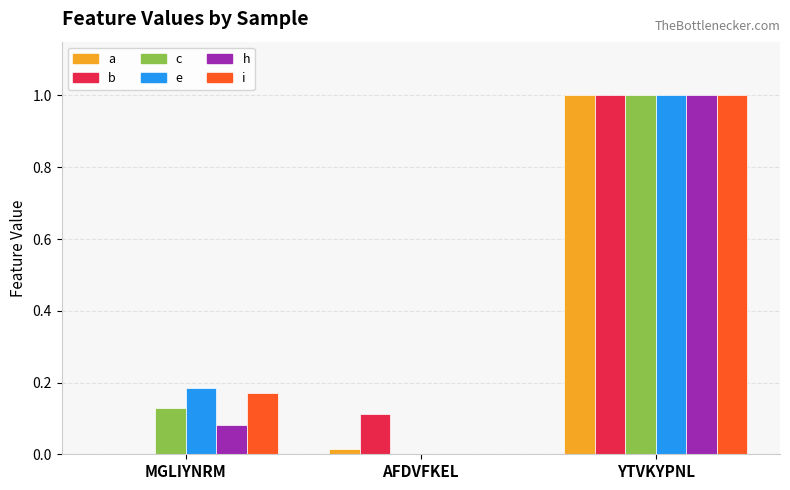

What are all the series names shown in the legend?

a, b, c, e, h, i